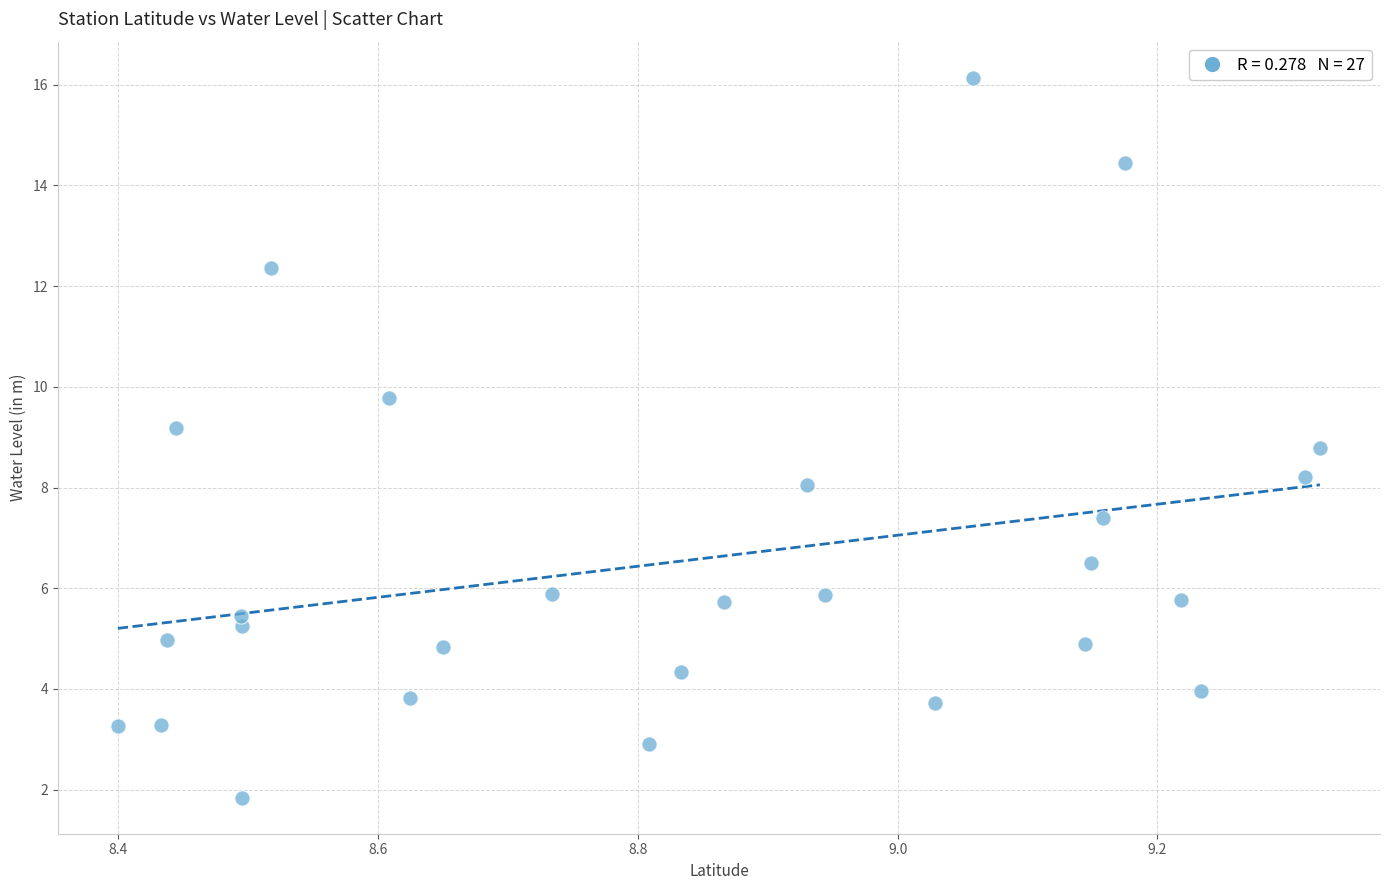

What is the range of X values (max minus min)?

0.9